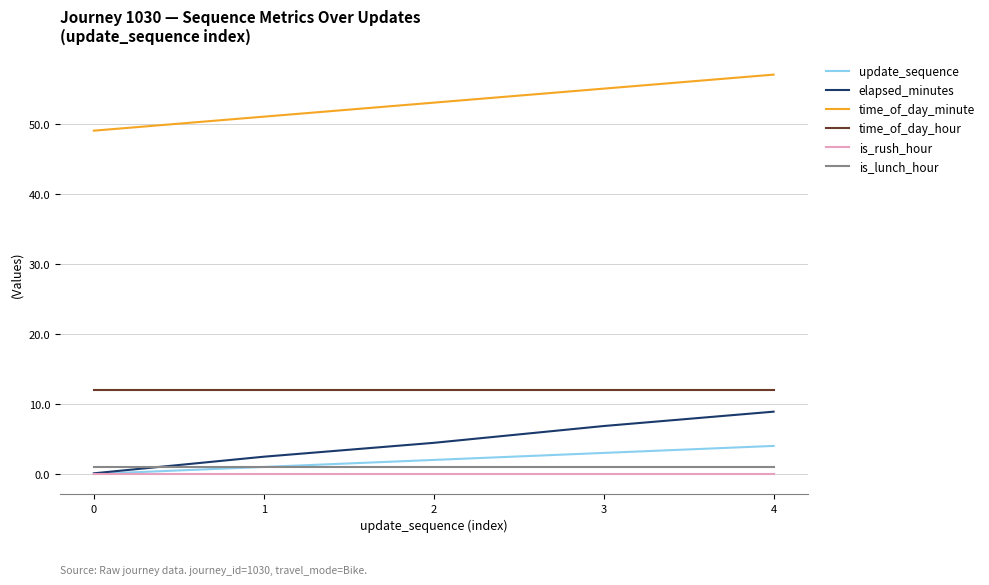

True or false: update_sequence has more than 2 points higher than both neighbors.

False